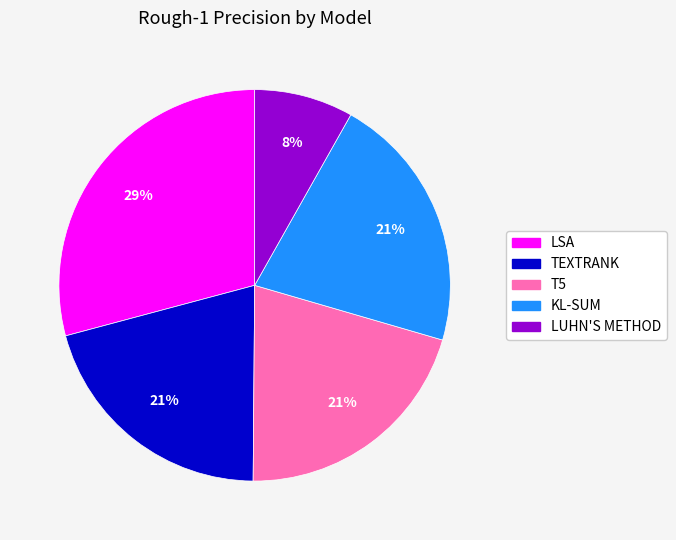

To the nearest percent, what percentage of the pie is LUHN'S METHOD?

8%